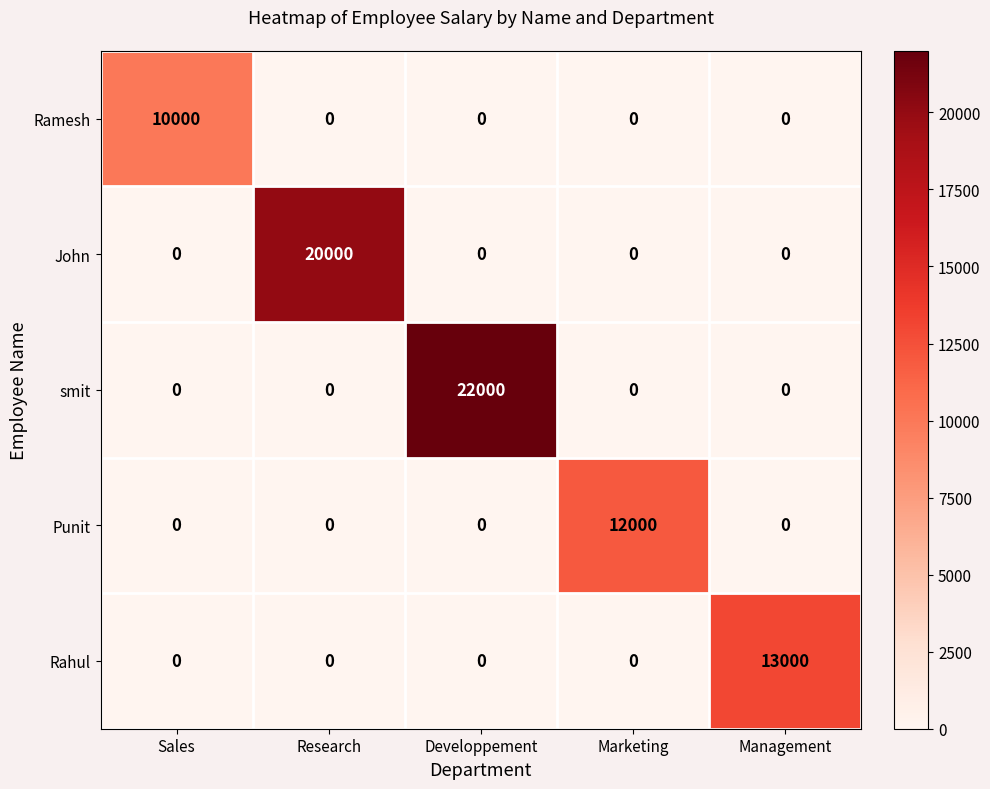

Which series has the widest spread of values?

smit